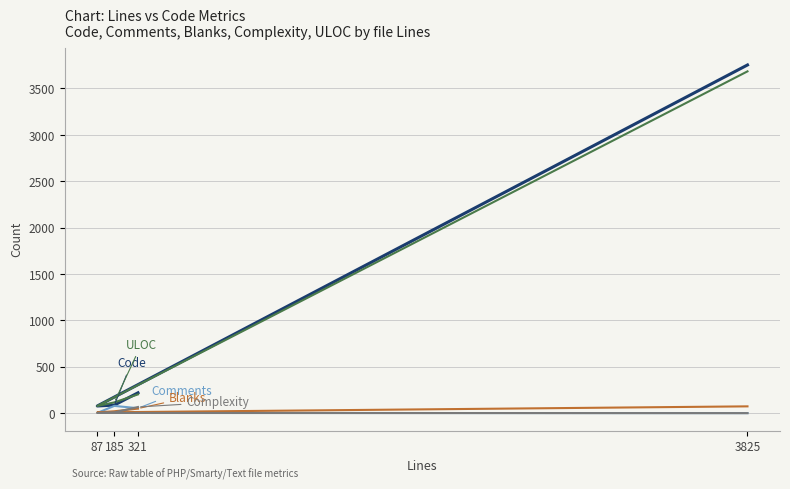

Which has a higher value, 87 or 3825?

3825